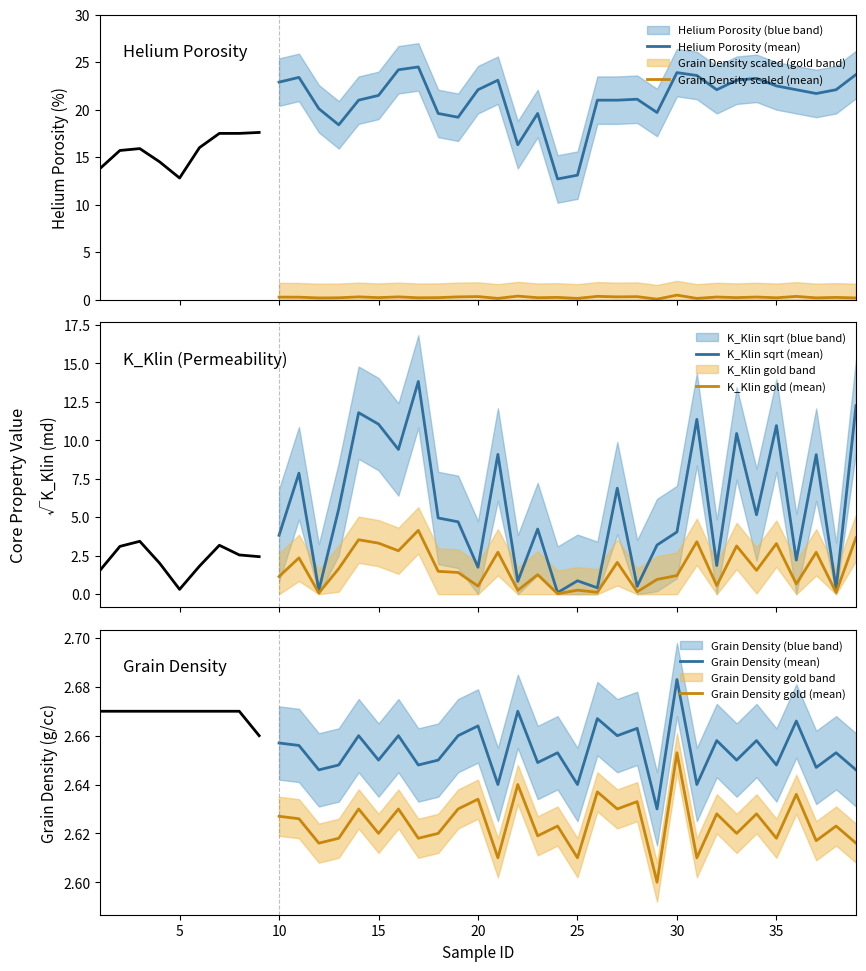

What is the value of the Grain Density gold (mean) point at the 30th from the left?

2.6